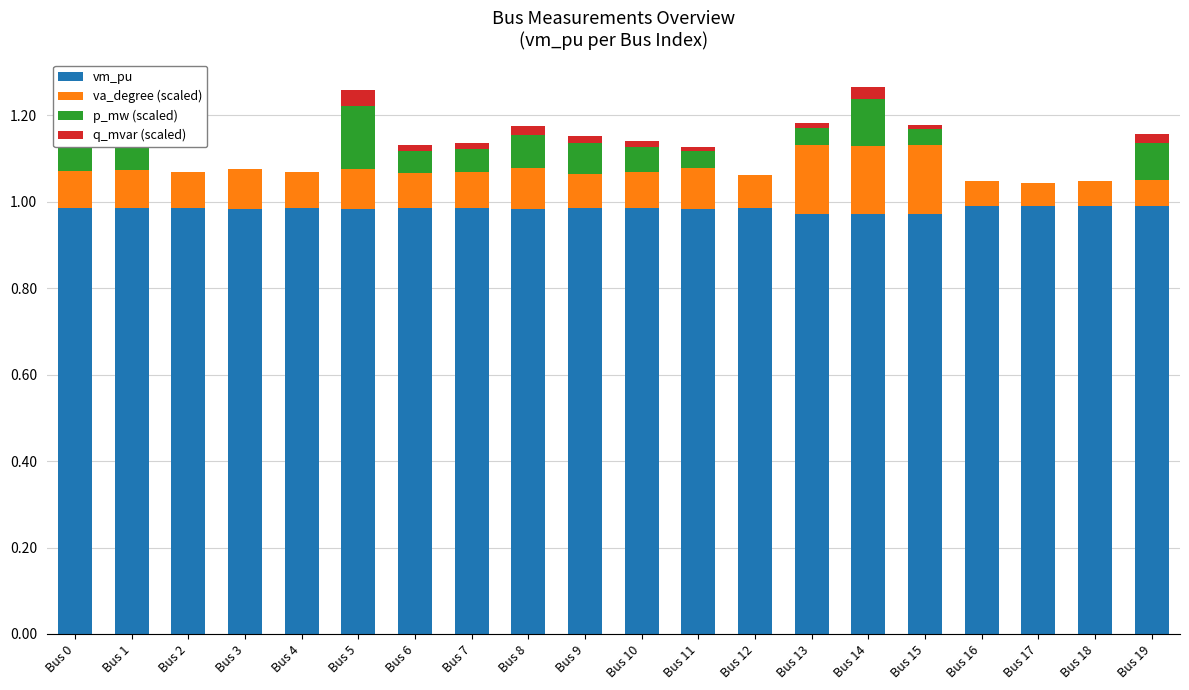

Count the number of categories in the chart.

20